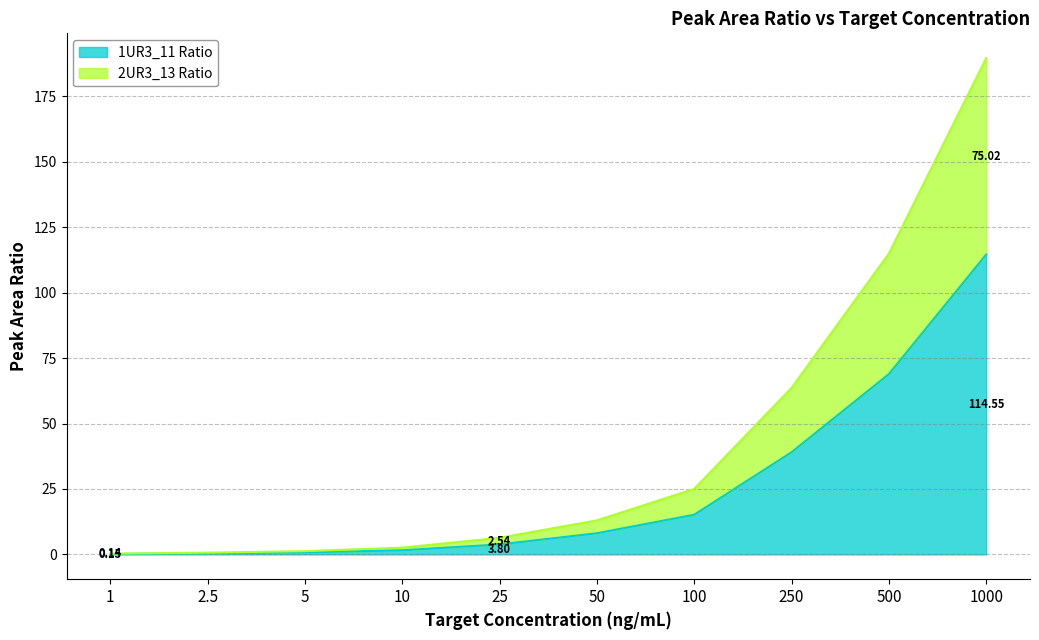

True or false: 1UR3_11 Ratio and 2UR3_13 Ratio intersect in this chart.

False